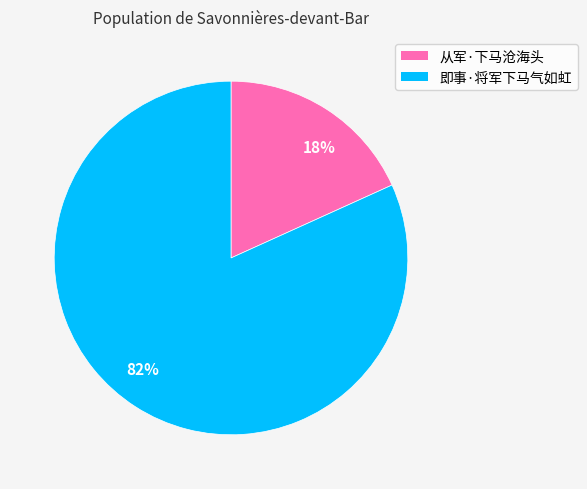

Which slice is the largest?

即事·将军下马气如虹